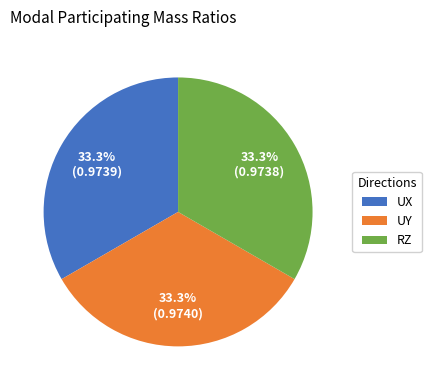

Does UY account for over 50% of the chart?

No